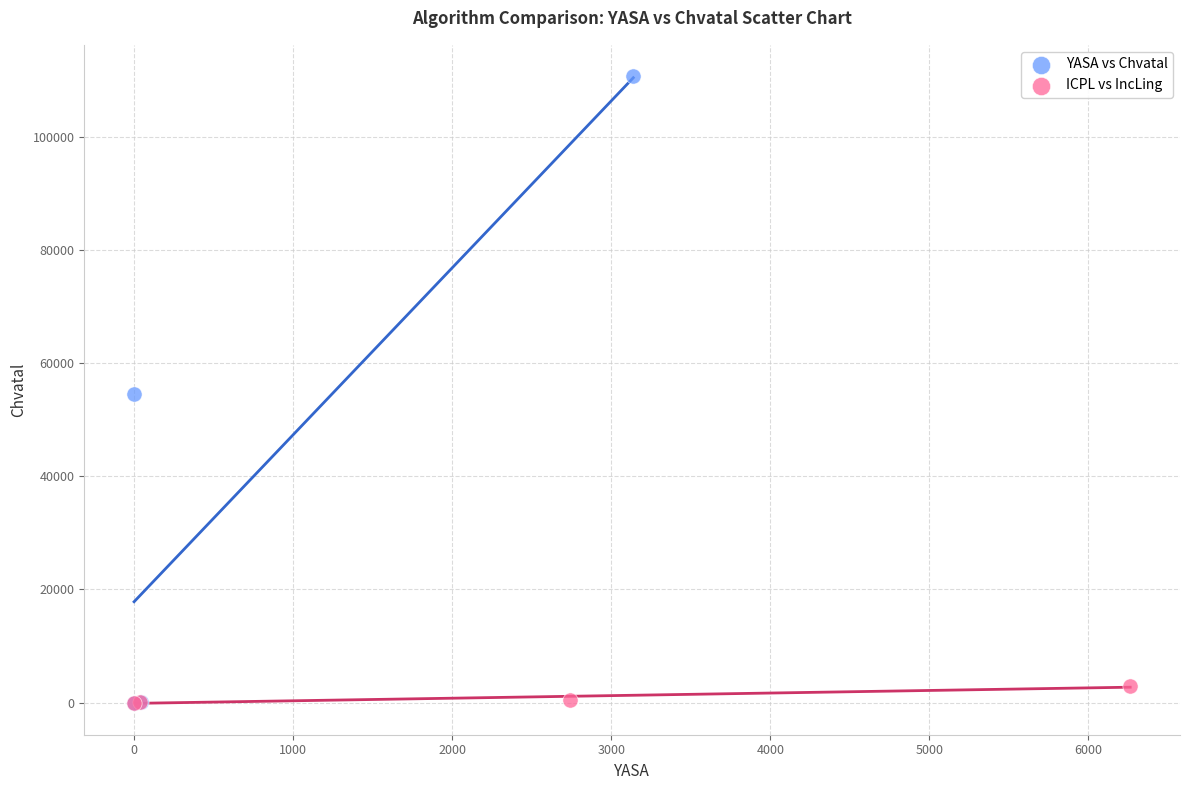

What are all the series names shown in the legend?

YASA vs Chvatal, ICPL vs IncLing